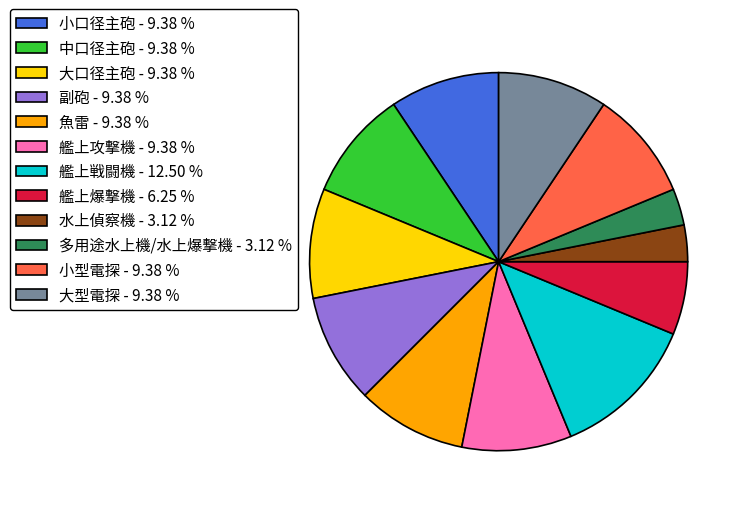

Combined, do 多用途水上機/水上爆撃機 - 3.12 % and 大口径主砲 - 9.38 % account for over 50%?

No